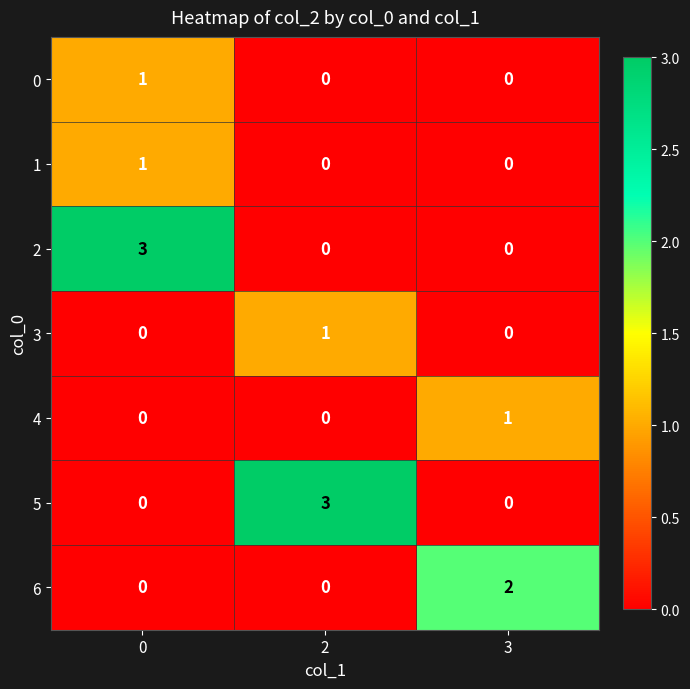

What is the sum of all 5 values?

3